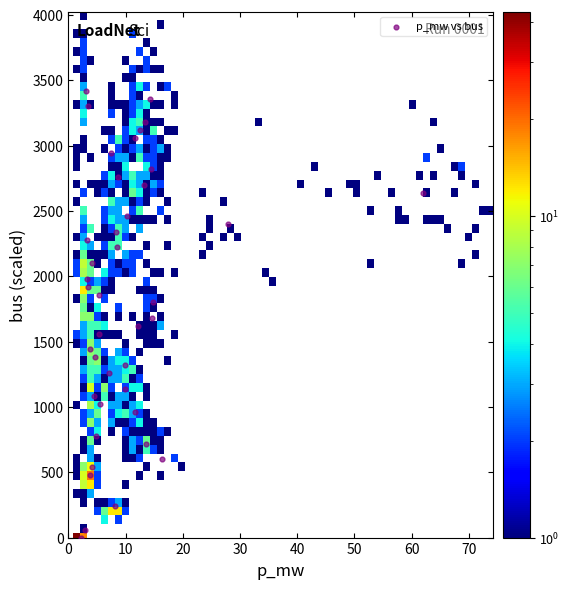

What is the range of Y values (max minus min)?

3420